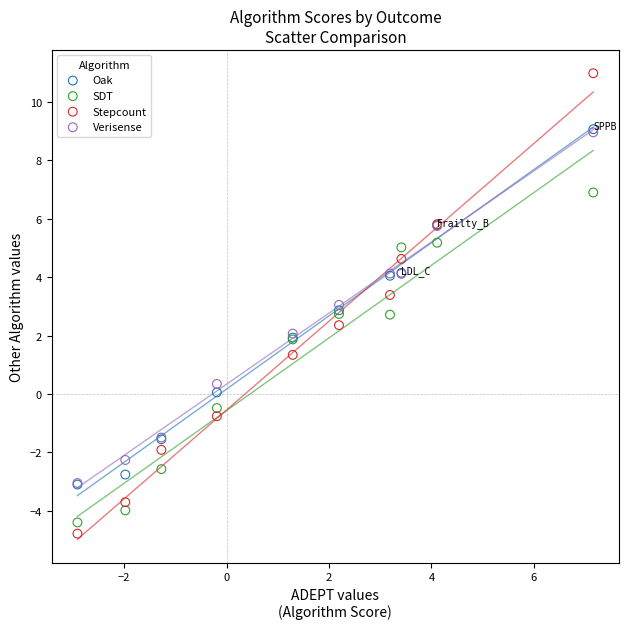

In the SDT series, what Y value is closest to 1?

1.9